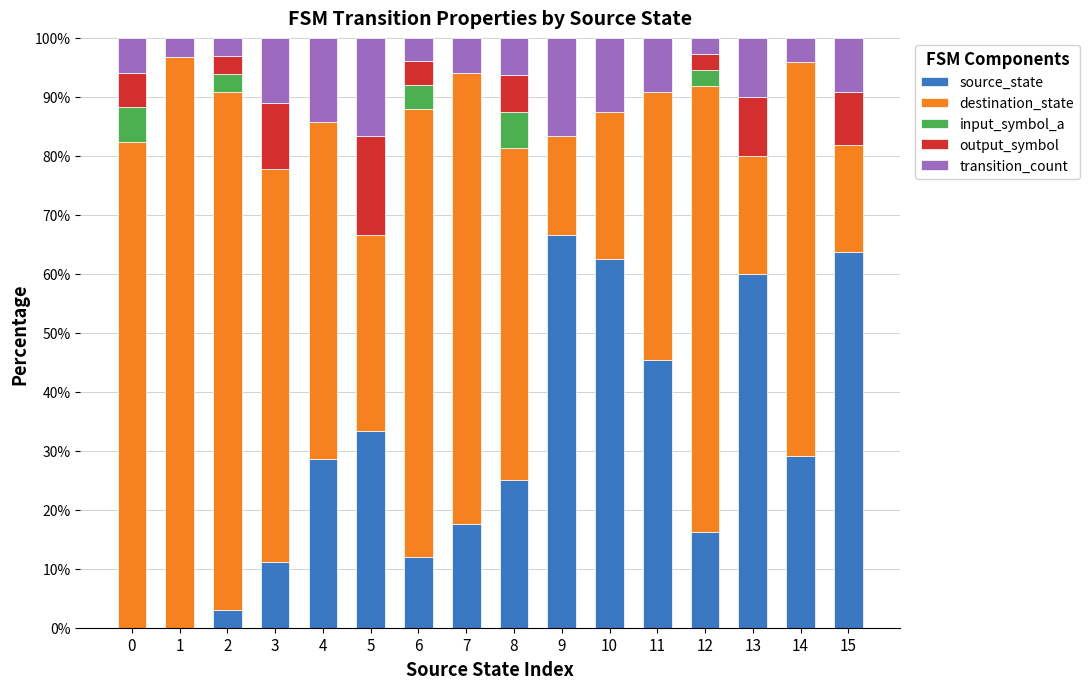

Does the chart contain stacked bars?

Yes